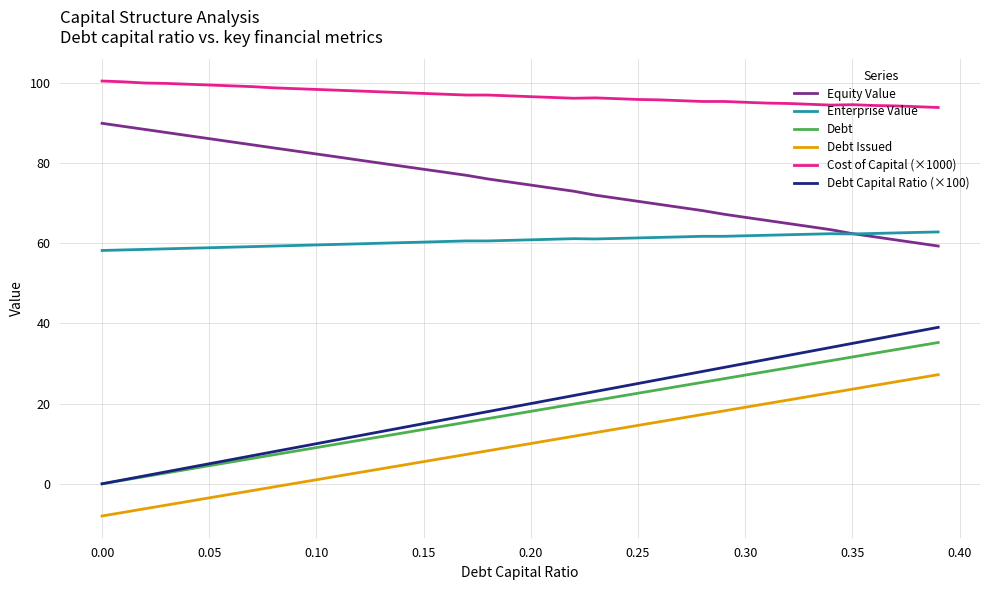

What is the highest value of the Cost of Capital (×1000) series?

100.4